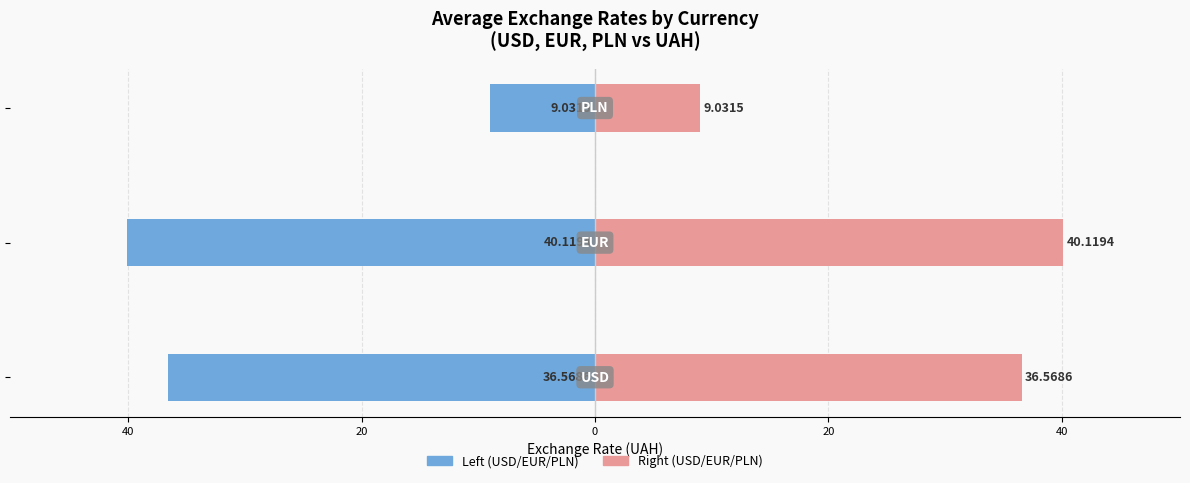

Does the chart contain any negative values?

Yes